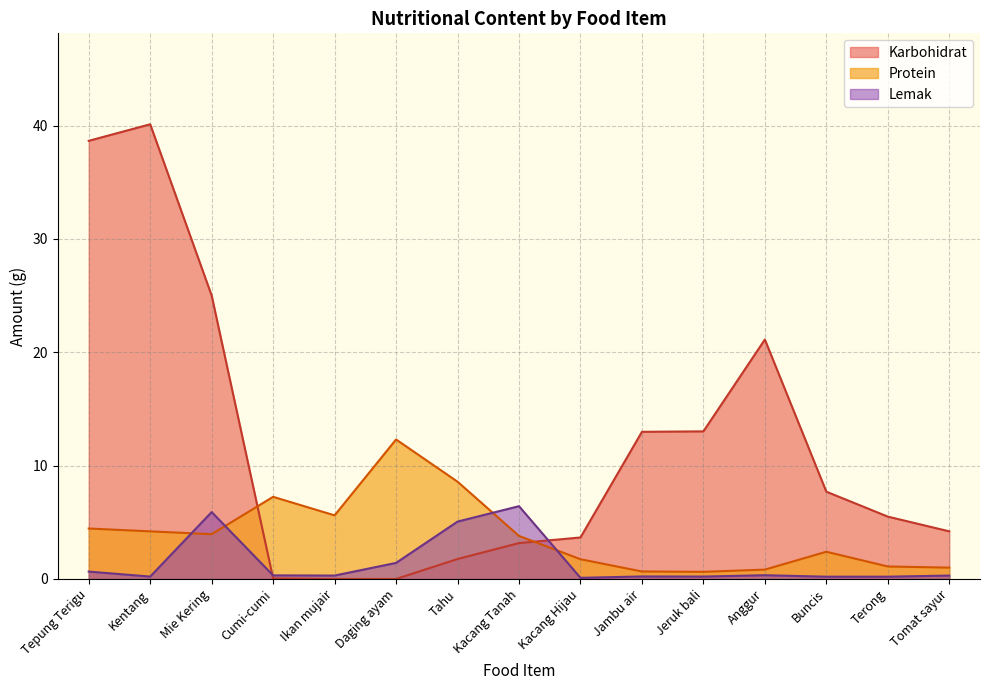

What is the value of the Karbohidrat point at the 13th from the left?

7.7